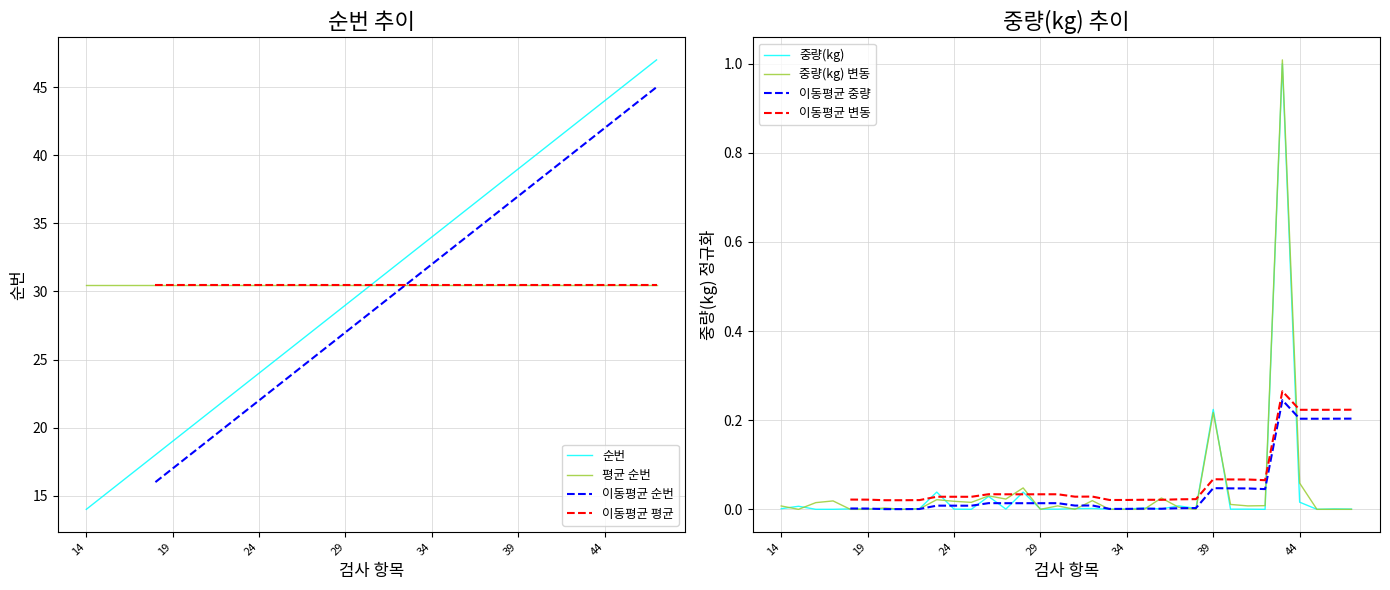

Reading left to right, what are all the values shown in this chart?

순번: 14=14.0	15=15.0	16=16.0	17=17.0	18=18.0	19=19.0	20=20.0	21=21.0	22=22.0	23=23.0	24=24.0	25=25.0	26=26.0	27=27.0	28=28.0	29=29.0	30=30.0	31=31.0	32=32.0	33=33.0	34=34.0	35=35.0	36=36.0	37=37.0	38=38.0	39=39.0	40=40.0	41=41.0	42=42.0	43=43.0	44=44.0	45=45.0	46=46.0	47=47.0
중량(kg): 14=0.0	15=0.0	16=0.0	17=0.0	18=0.0	19=0.0	20=0.0	21=0.0	22=0.0	23=0.0	24=0.0	25=0.0	26=0.0	27=0.0	28=0.0	29=0.0	30=0.0	31=0.0	32=0.0	33=0.0	34=0.0	35=0.0	36=0.0	37=0.0	38=0.0	39=0.2	40=0.0	41=0.0	42=0.0	43=1.0	44=0.0	45=0.0	46=0.0	47=0.0